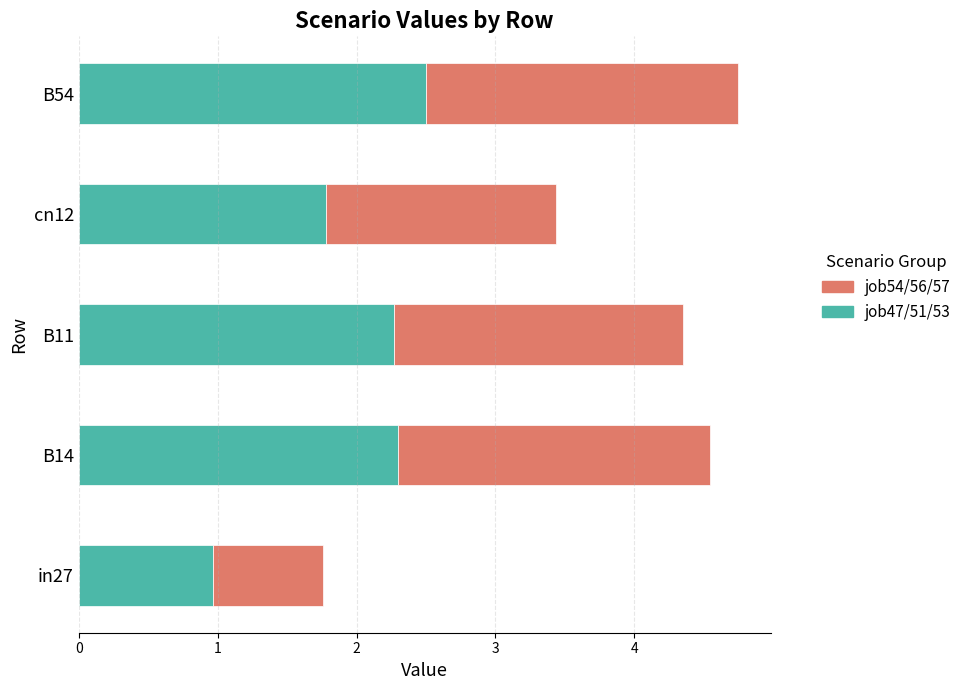

Reading right to left, extract all data points from this chart.

job47_scenario0_94: B54=0.8	cn12=0.6	B11=0.7	B14=0.8	in27=0.4
job51_scenario0_101: B54=0.8	cn12=0.5	B11=0.7	B14=0.7	in27=0.3
job53_scenario1_103: B54=0.9	cn12=0.7	B11=0.9	B14=0.8	in27=0.3
job54_scenario0_104: B54=0.7	cn12=0.5	B11=0.7	B14=0.7	in27=0.2
job56_scenario1_108: B54=0.8	cn12=0.6	B11=0.7	B14=0.8	in27=0.3
job57_scenario2_110: B54=0.7	cn12=0.6	B11=0.7	B14=0.7	in27=0.3